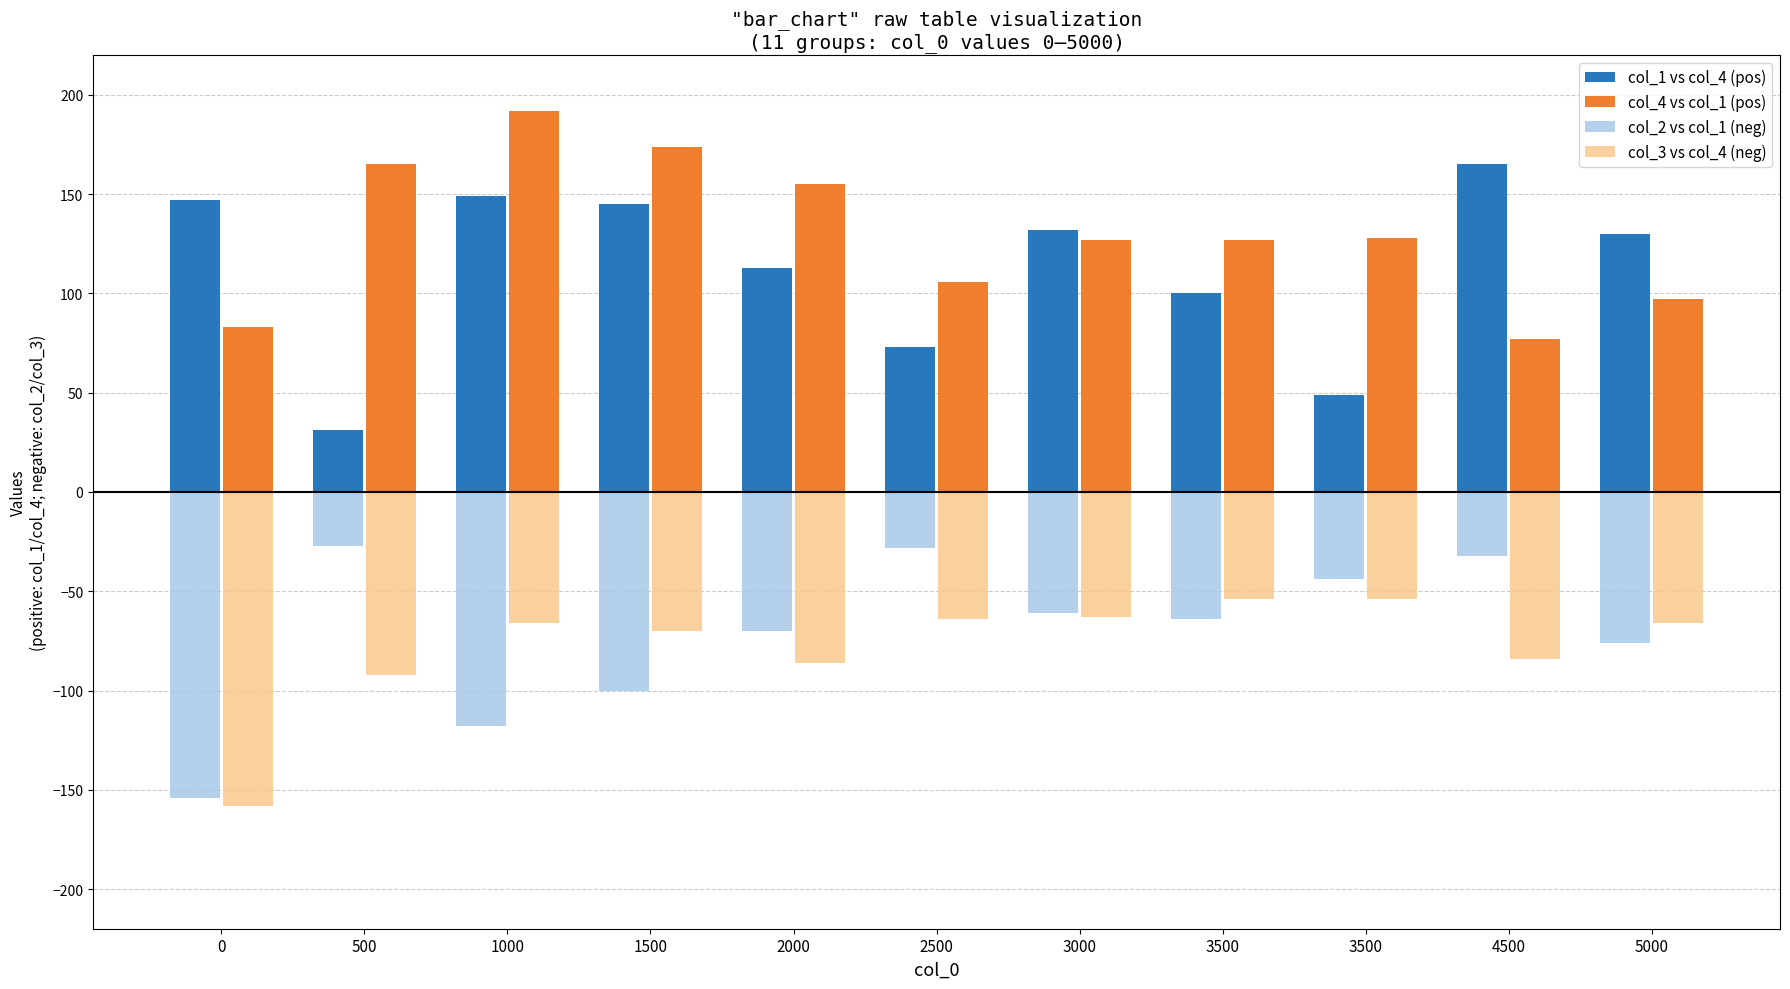

True or false: col_4 vs col_1 (pos) has a value of 58 at 2000.

False